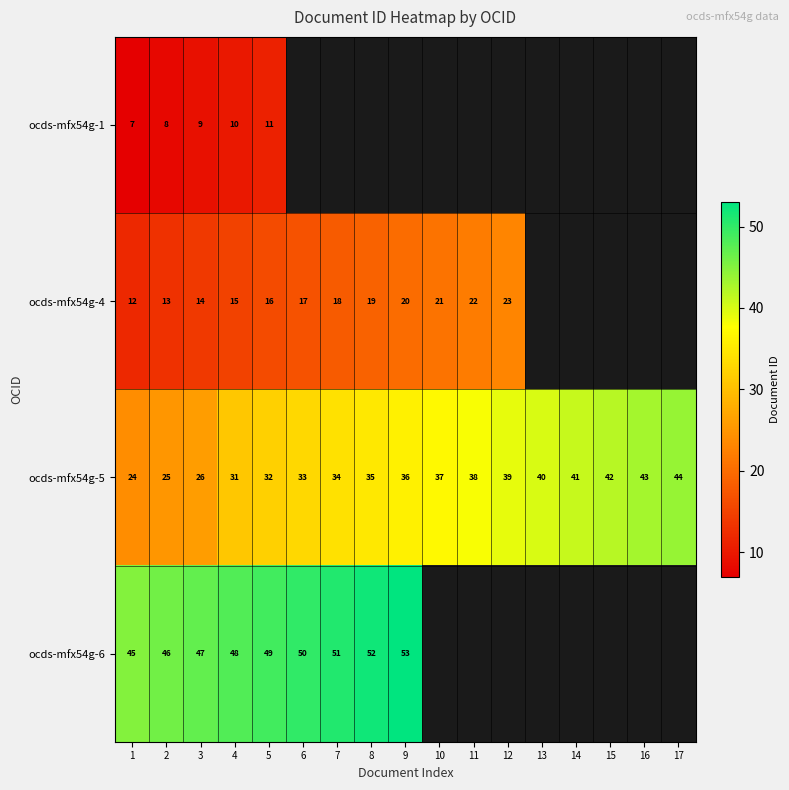

Is it true that ocds-mfx54g-5 equals 42 at 15?

True